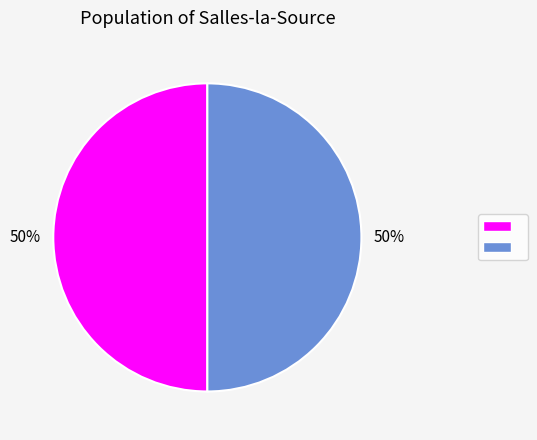

To the nearest percent, what is the average slice percentage?

50%